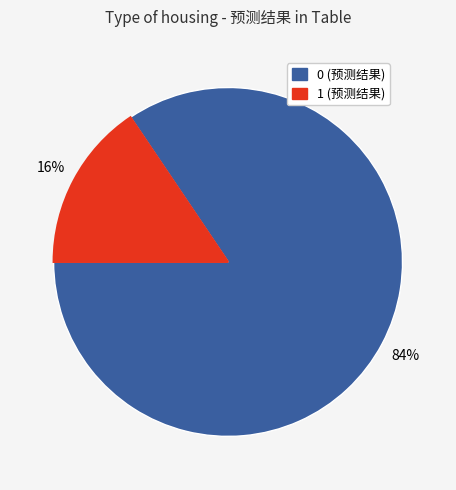

How many slices are in this pie chart?

2